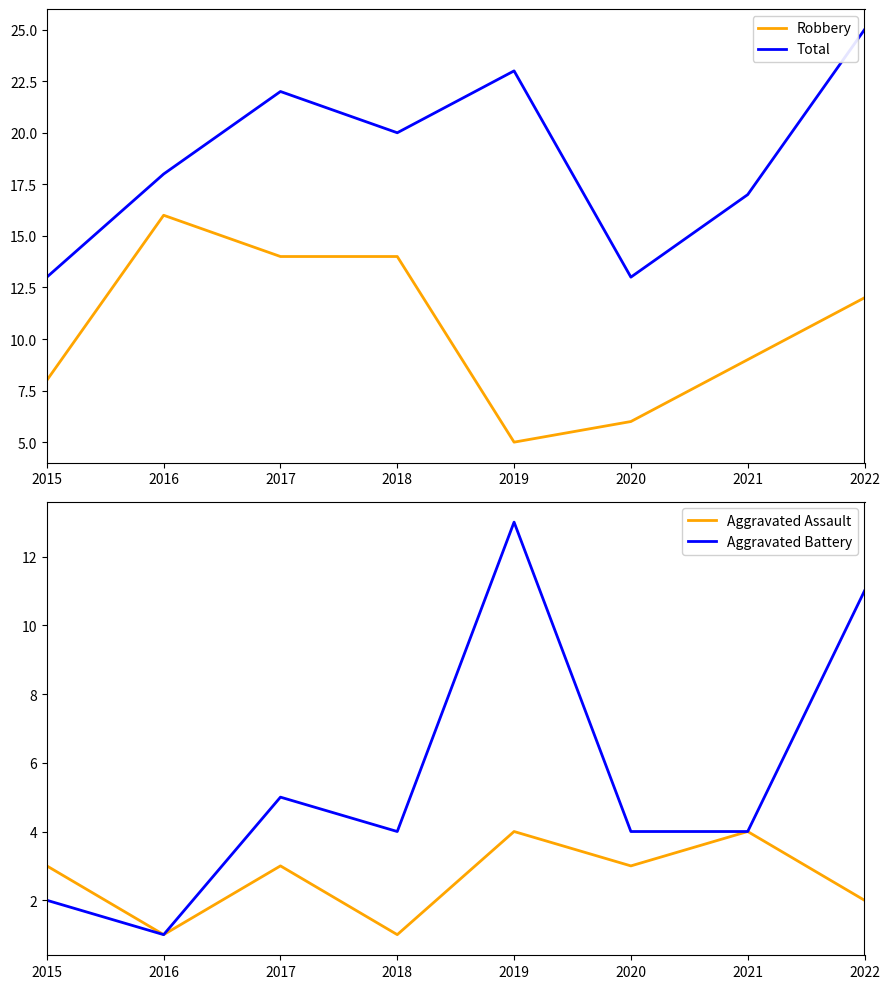

Between 2015 and 2019, which is larger?

2015